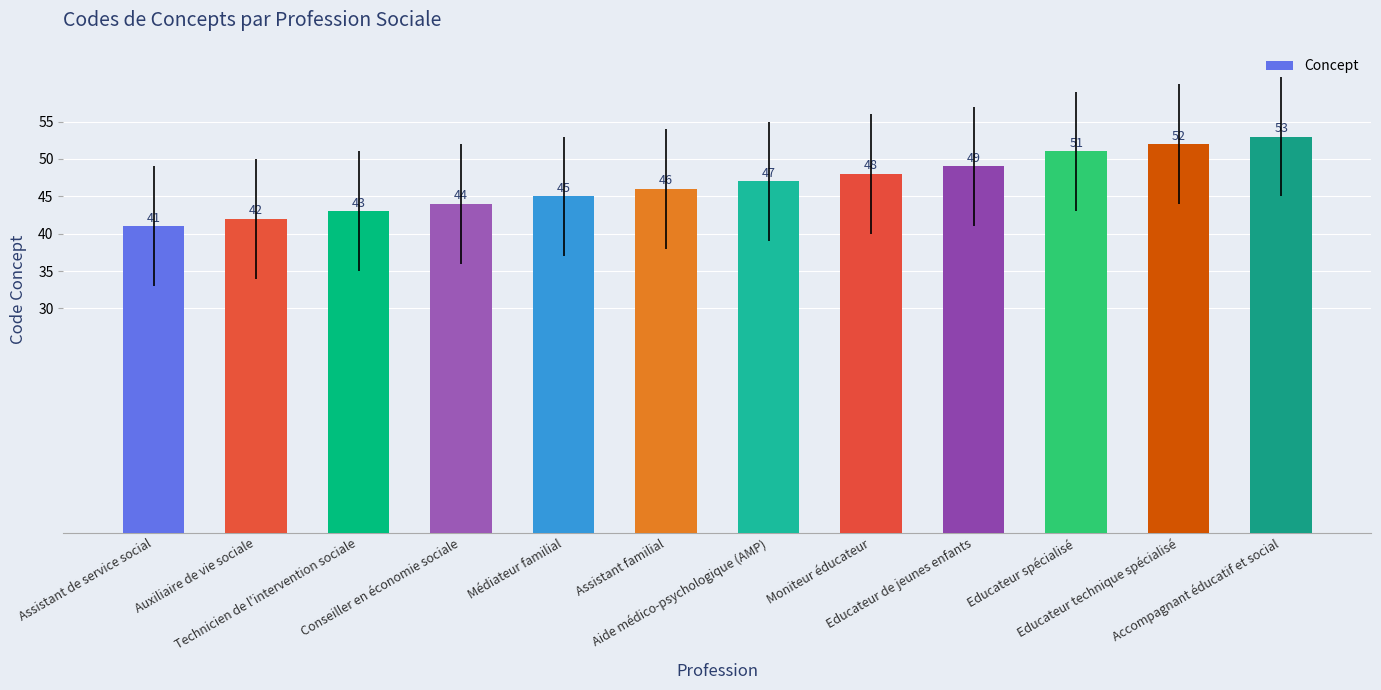

What is the label of the 8th bar from the right?

Médiateur familial